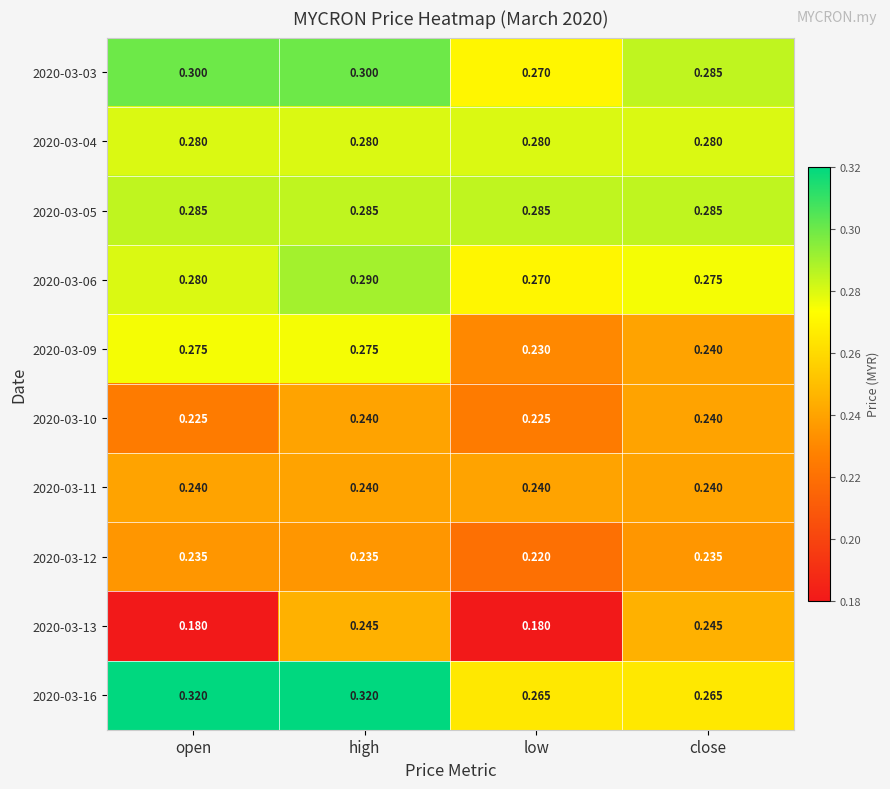

Which series has the widest spread of values?

2020-03-13